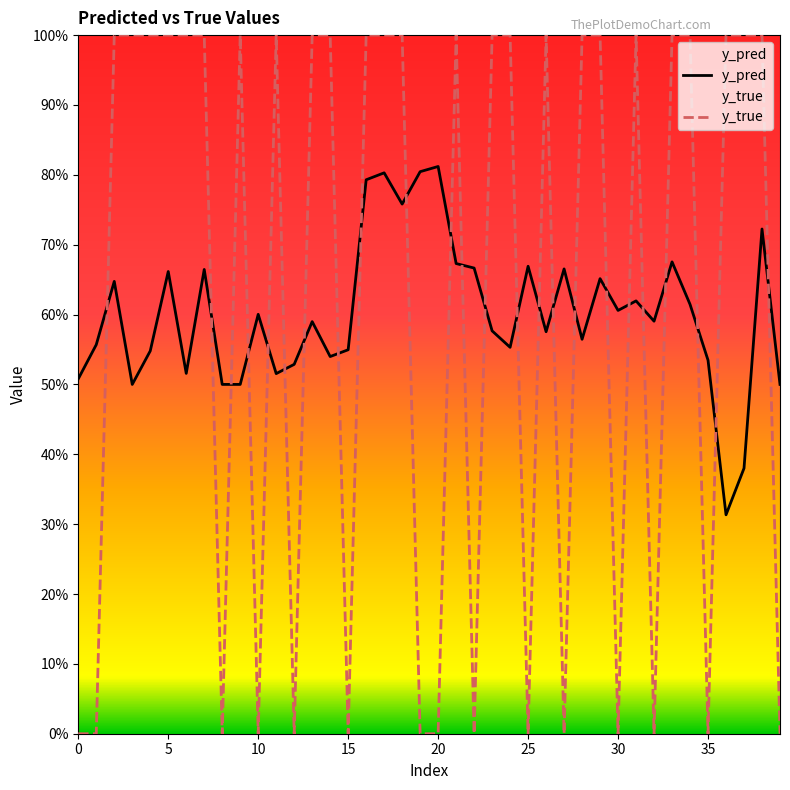

What is the greatest value displayed?

1.0